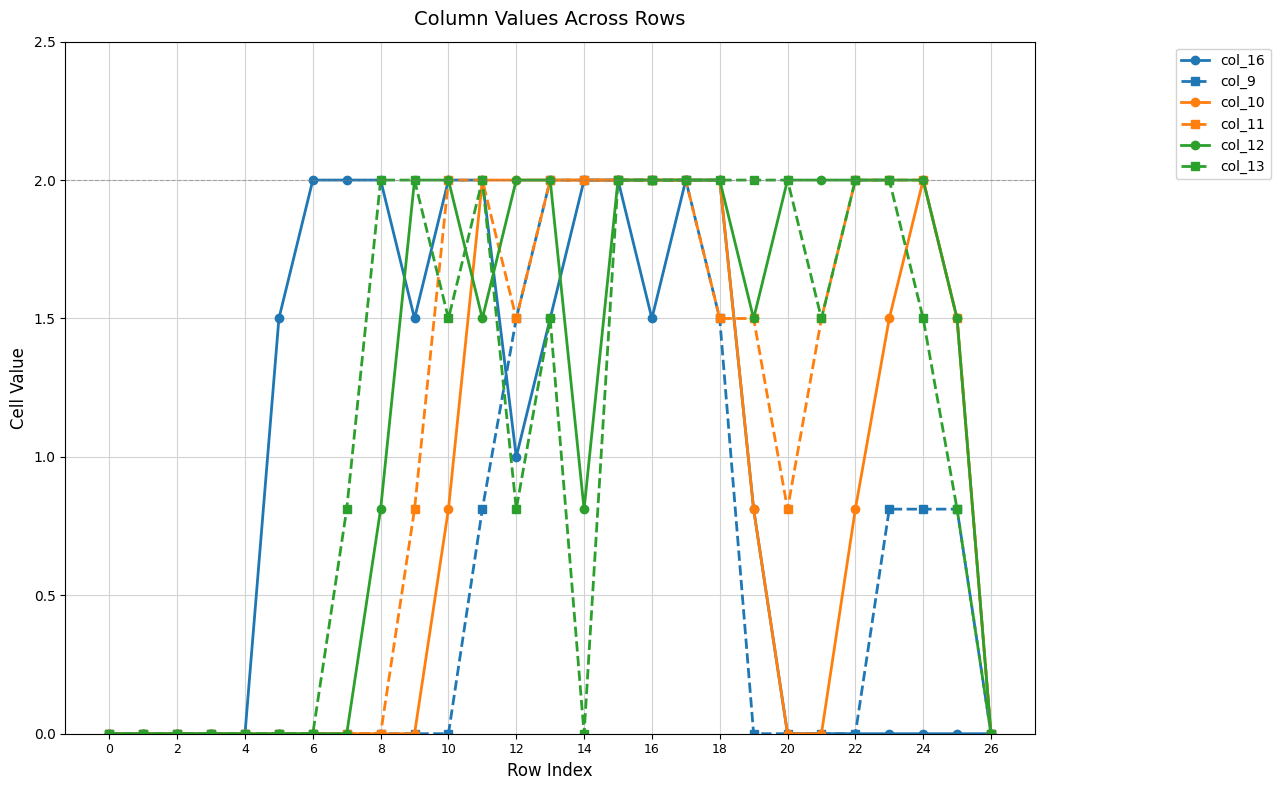

Does the chart display data point markers on the line(s)?

Yes